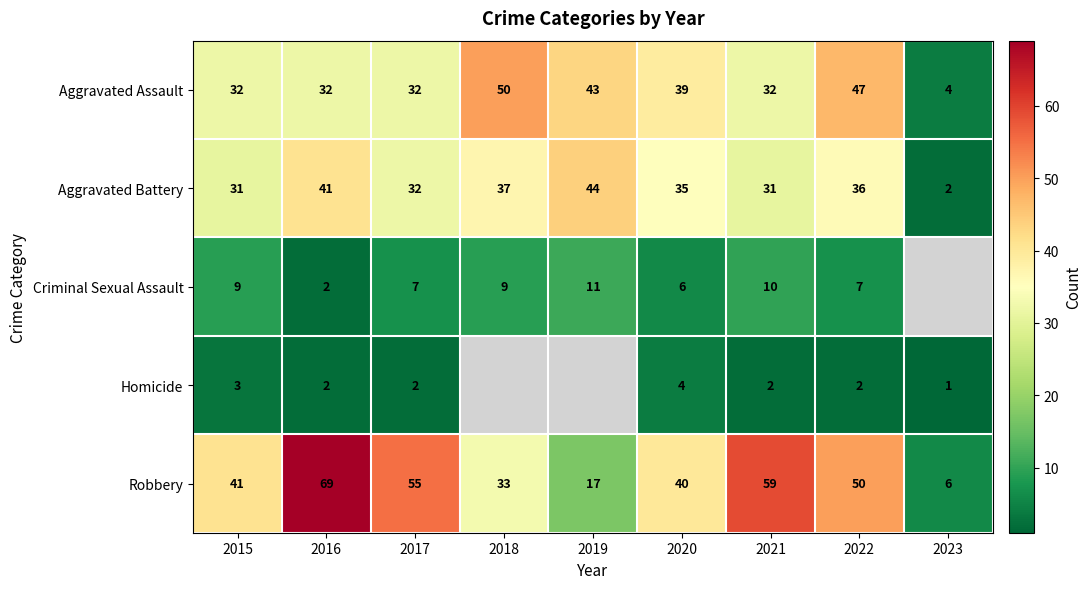

True or false: Aggravated Assault has a value of 24 at 2018.

False